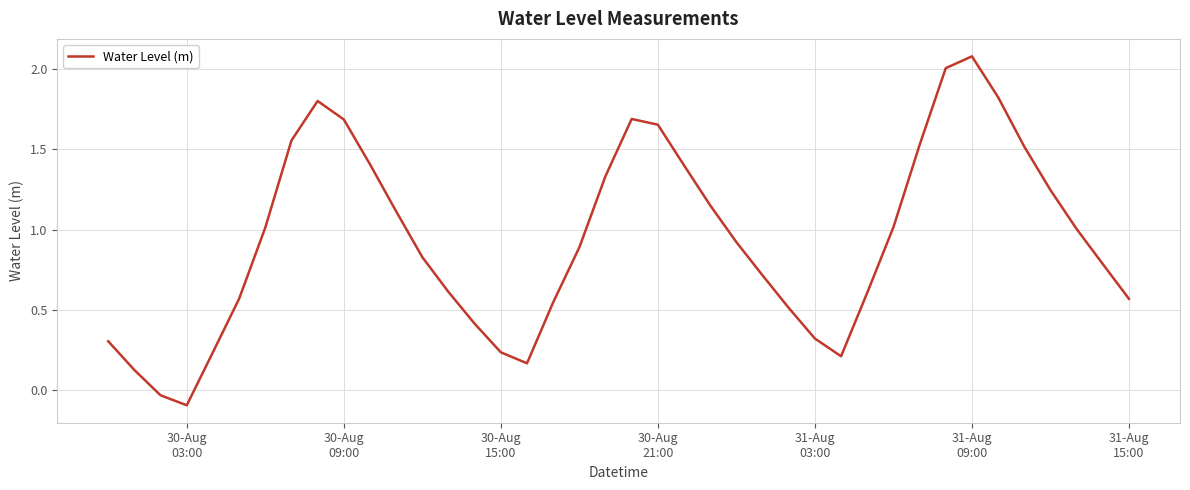

What is the difference between the maximum and minimum values?

2.2